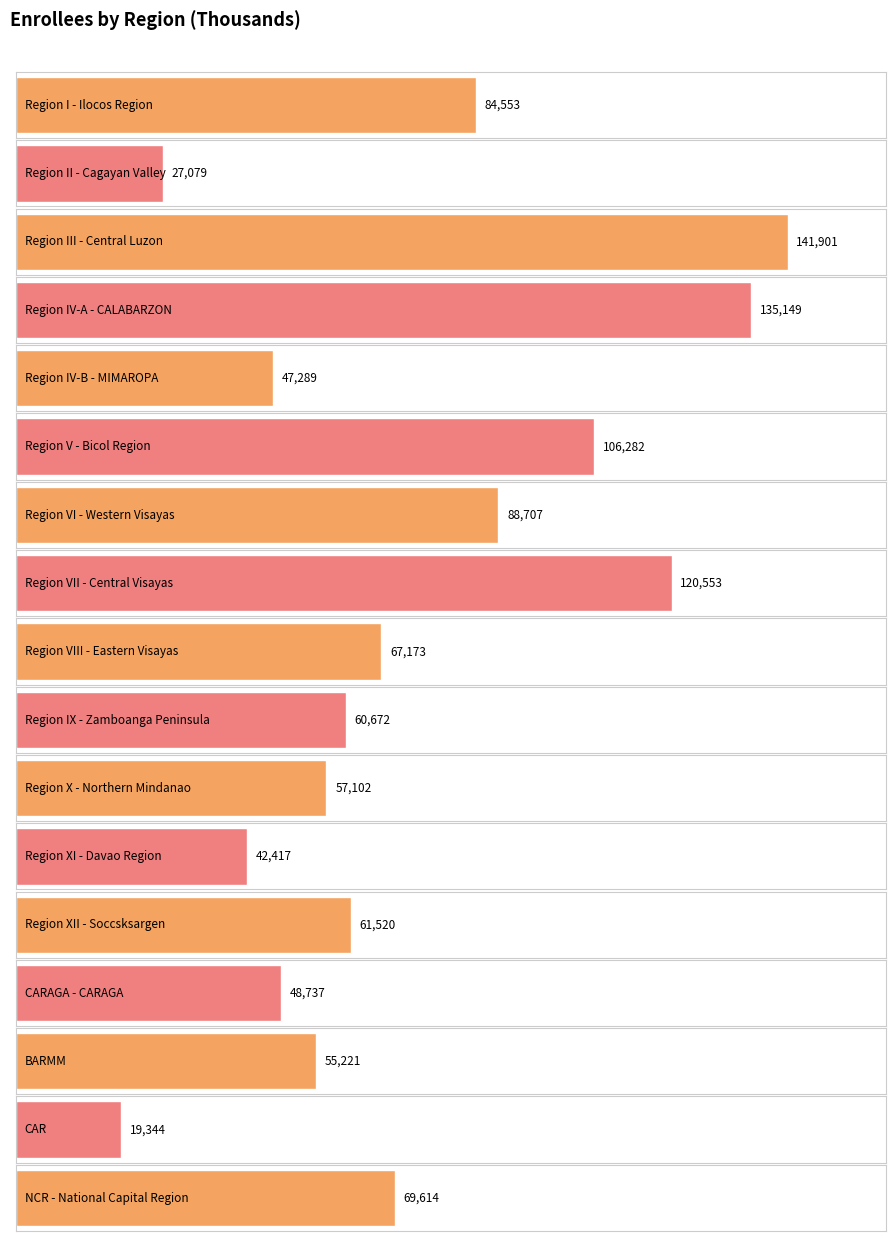

At which category does the chart reach its minimum across all series?

CAR